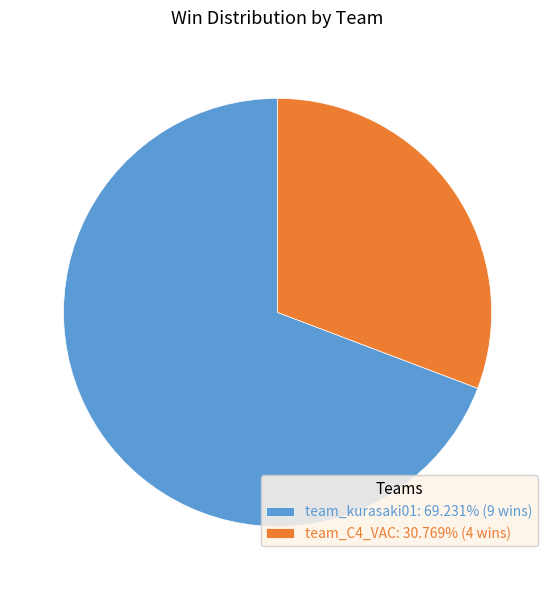

What is the largest slice in the pie chart?

team_kurasaki01